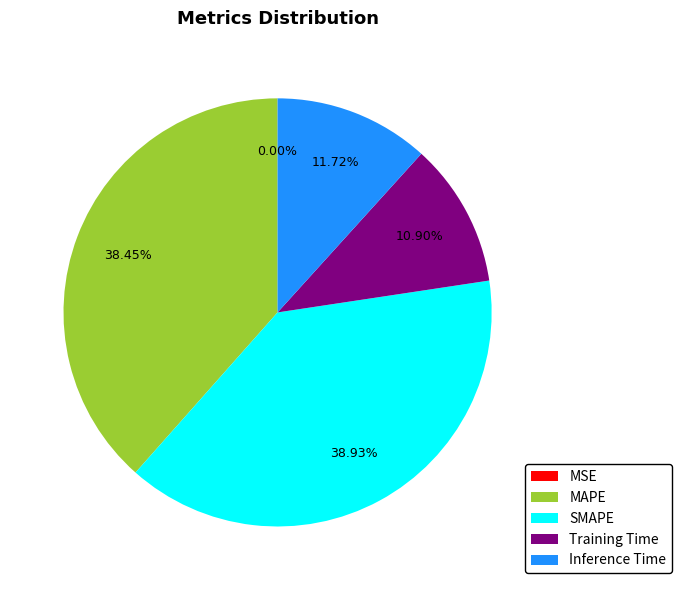

To the nearest percent, what percentage of the pie is MAPE?

38%